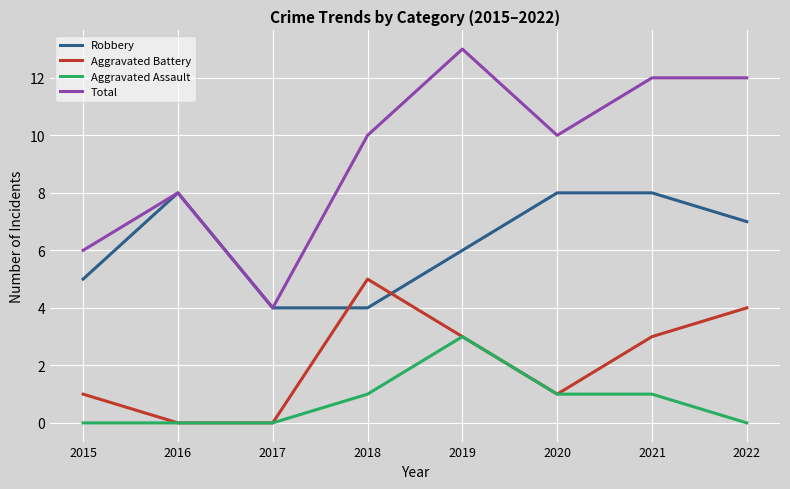

How many Total values are between 8 and 12?

5